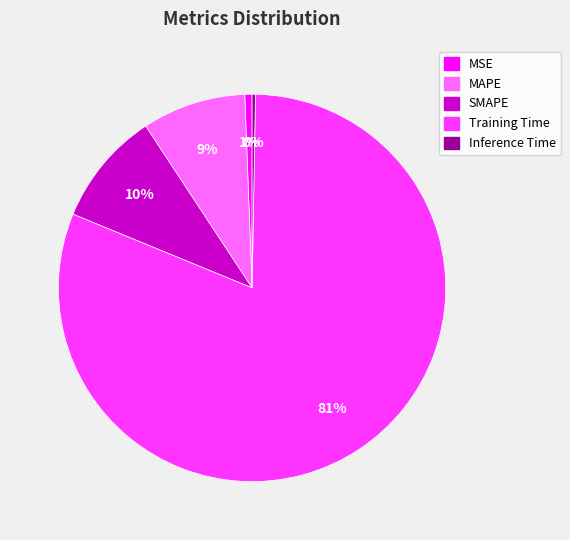

To the nearest percent, what is the average slice percentage?

20%